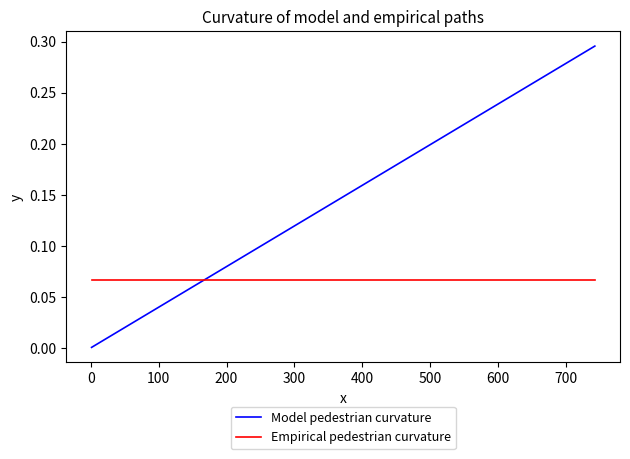

After their last crossing, which series has the higher values: Model pedestrian curvature or Empirical pedestrian curvature?

Model pedestrian curvature